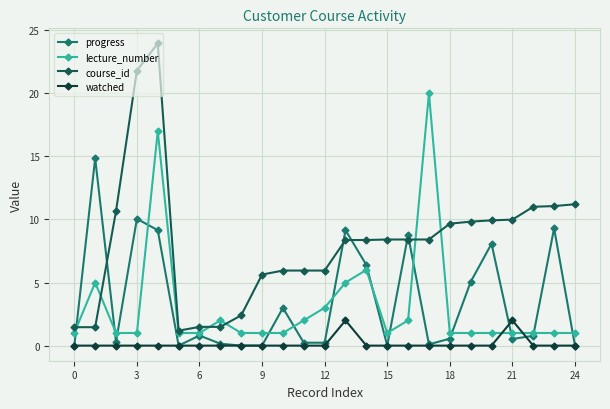

After their last crossing, which series has the higher values: course_id or lecture_number?

course_id